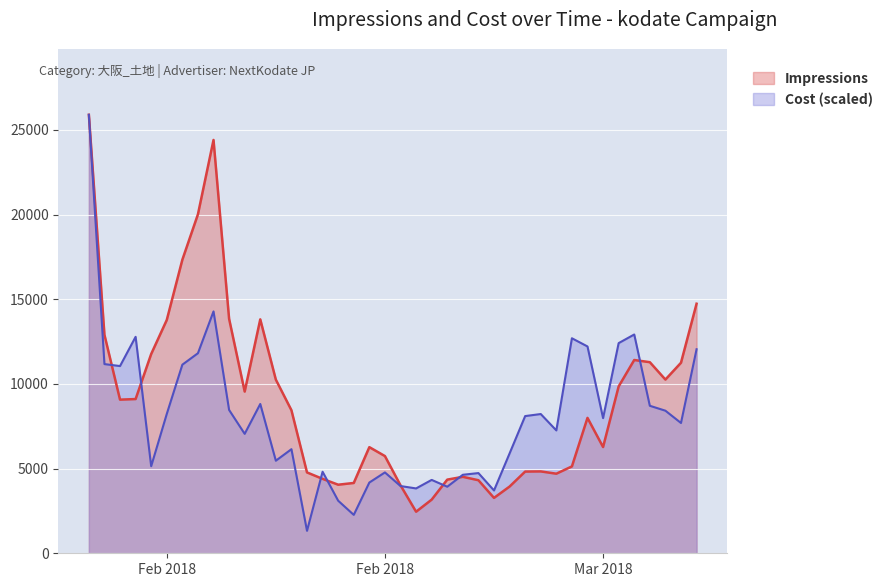

Reading left to right, what are all the values shown in this chart?

Impressions: 25893.0	12902.0	9072.0	9107.0	11767.0	13776.0	17334.0	20015.0	24406.0	13846.0	9549.0	13812.0	10253.0	8447.0	4774.0	4395.0	4049.0	4152.0	6267.0	5740.0	4013.0	2454.0	3168.0	4349.0	4515.0	4313.0	3270.0	3940.0	4825.0	4834.0	4699.0	5129.0	7995.0	6273.0	9853.0	11413.0	11284.0	10257.0	11250.0	14736.0
Cost: 25893.0	11171.4	11055.0	12781.2	5141.9	8227.0	11136.8	11812.9	14281.3	8463.0	7052.5	8815.6	5465.7	6146.3	1326.0	4813.9	3103.3	2267.8	4177.6	4774.4	3970.0	3829.0	4332.8	3929.8	4635.1	4735.9	3708.5	5895.4	8101.4	8222.3	7255.0	12696.2	12212.6	7980.5	12409.7	12919.1	8709.5	8419.2	7693.4	12048.1